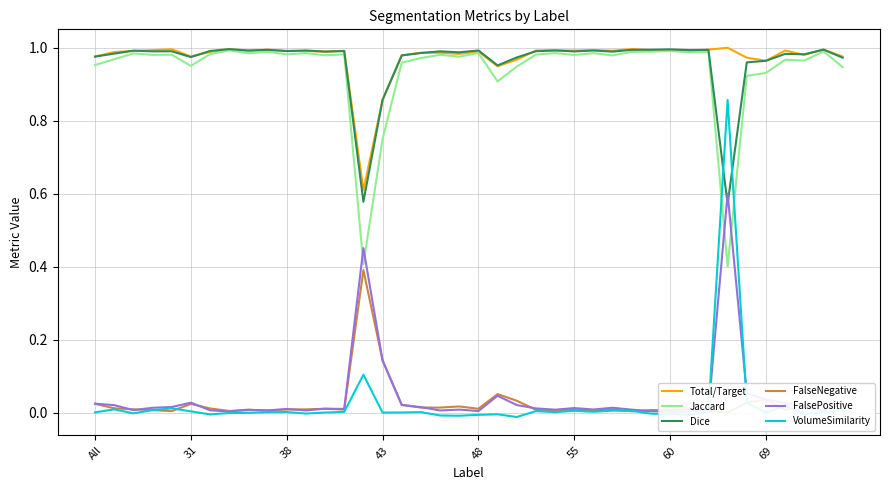

Read the Dice value at 18.

1.0